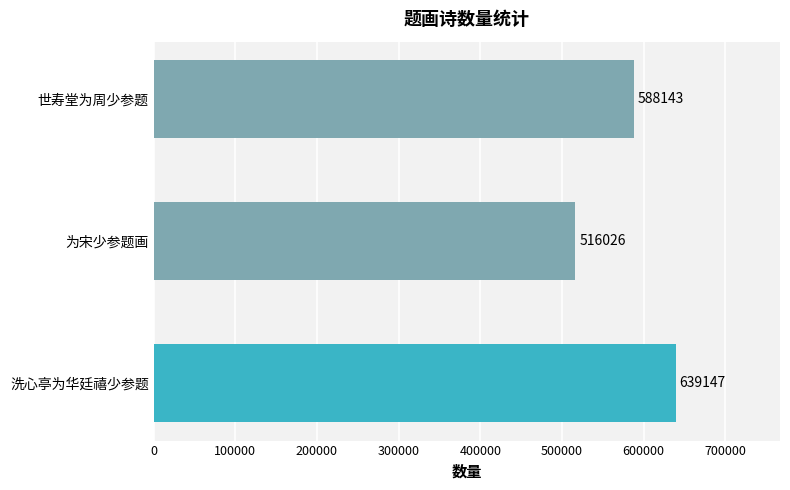

What is the greatest value displayed?

639147